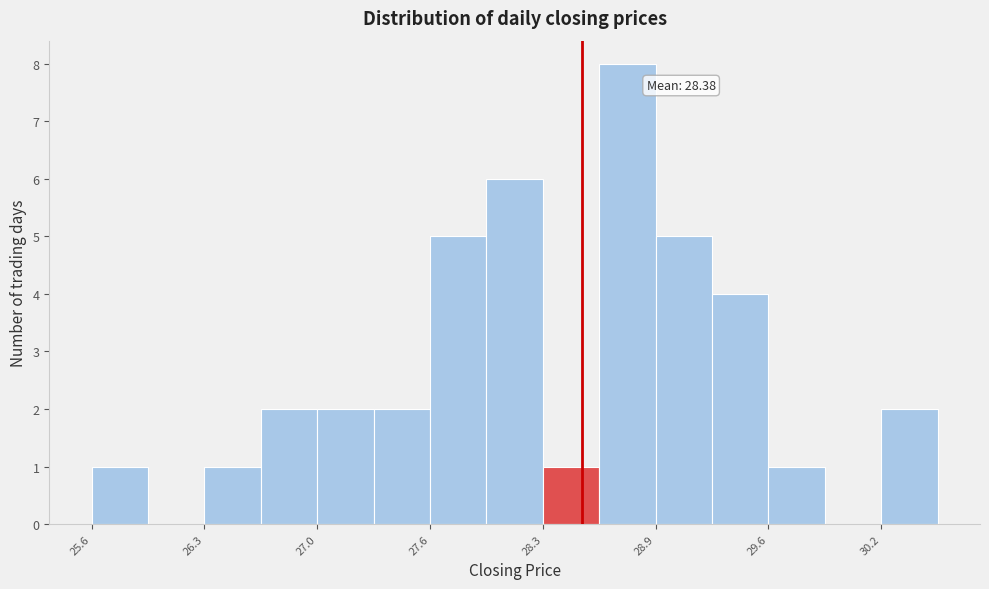

Read against the x-axis, roughly where is the centre of the tallest bar?

28.8